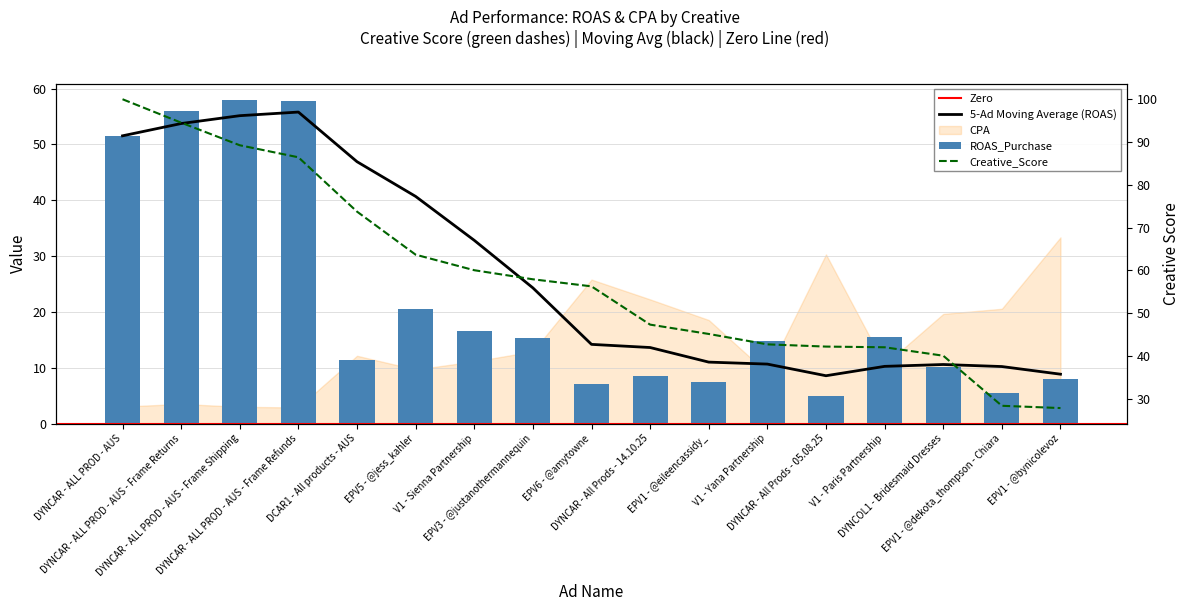

What is the value of the Creative_Score bar at the 5th from the left?

73.8